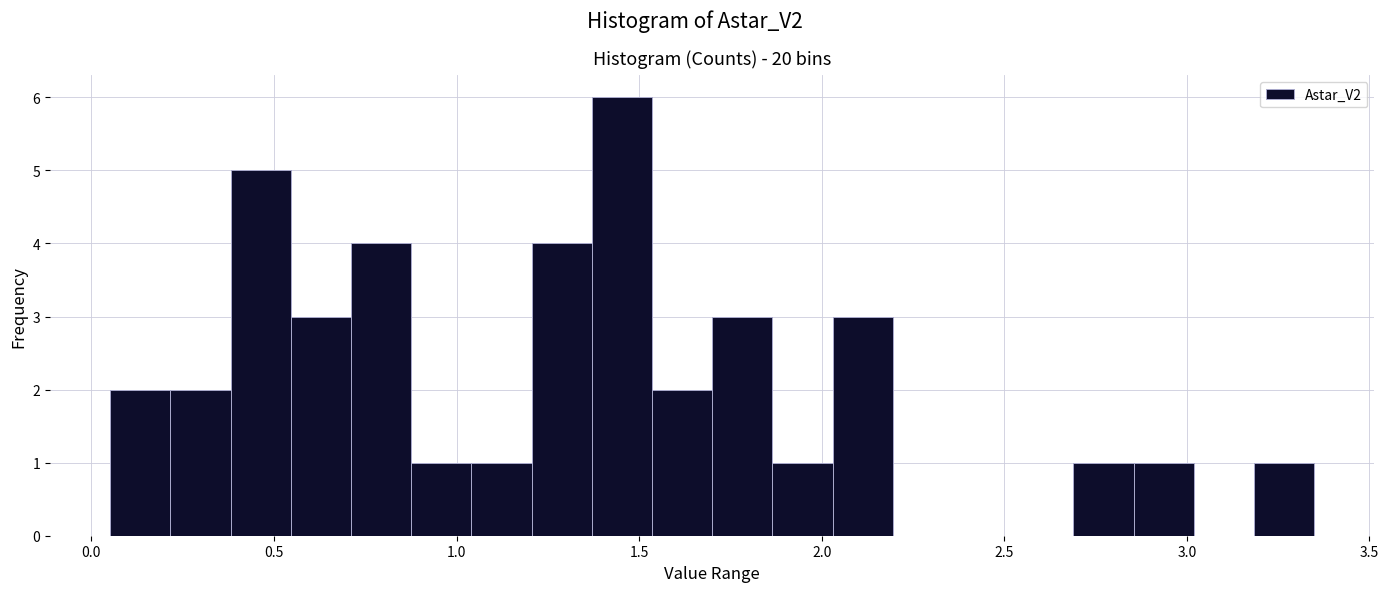

Around what value on the x-axis is the tallest bar? Give the approximate position of its centre, as read against the axis.

1.45